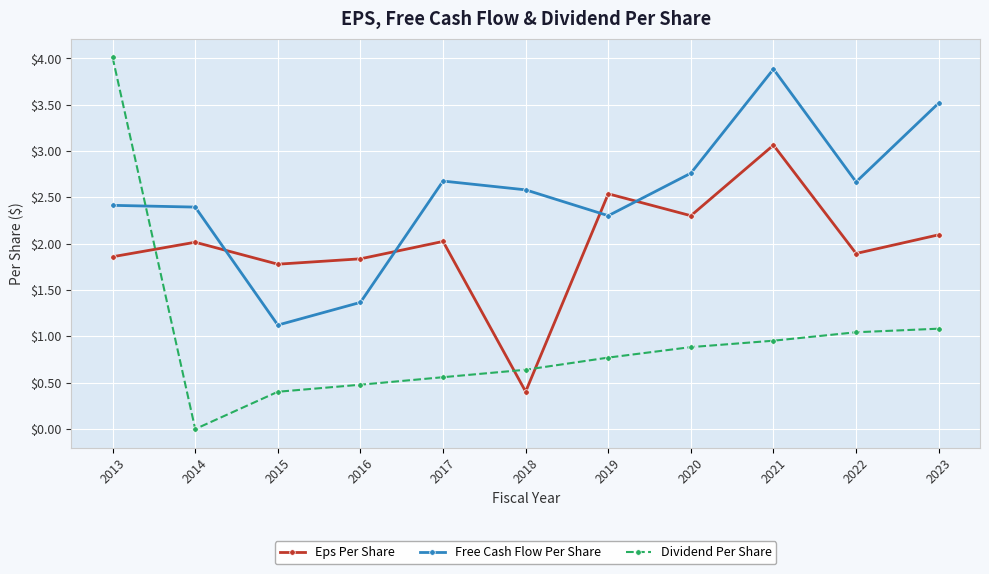

The value of Dividend Per Share at 2013 is 1.1. True or false?

False